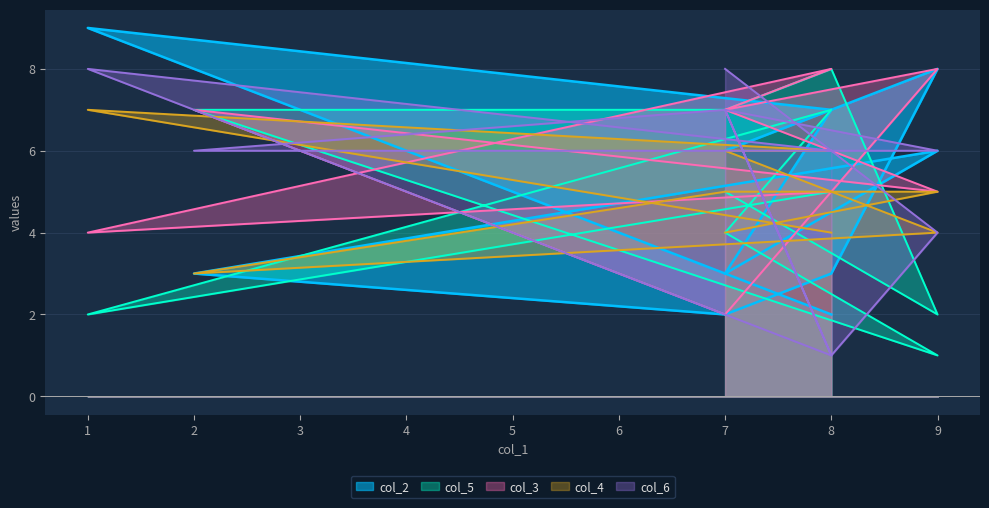

At how many categories does at least one series exceed 1?

10